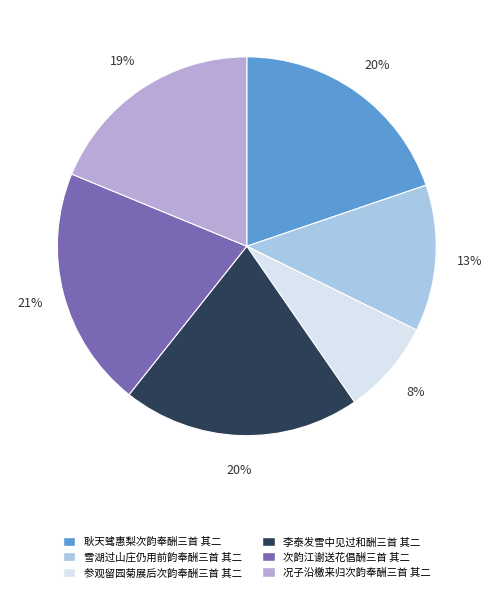

To the nearest percent, what is the average slice percentage?

17%